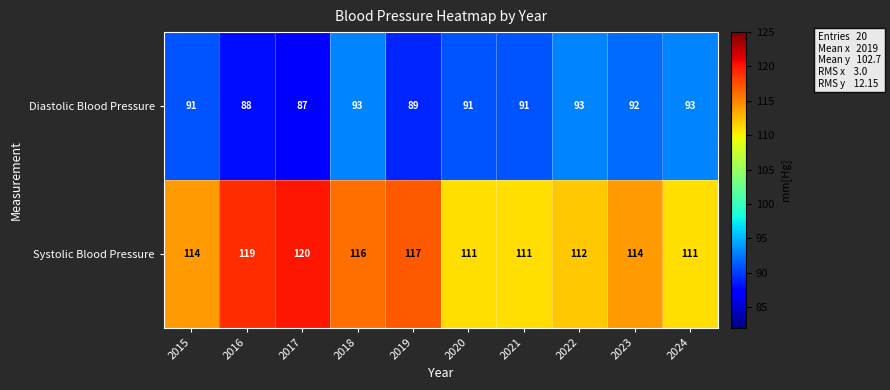

Is it true that Systolic Blood Pressure equals 23 at 2015?

False